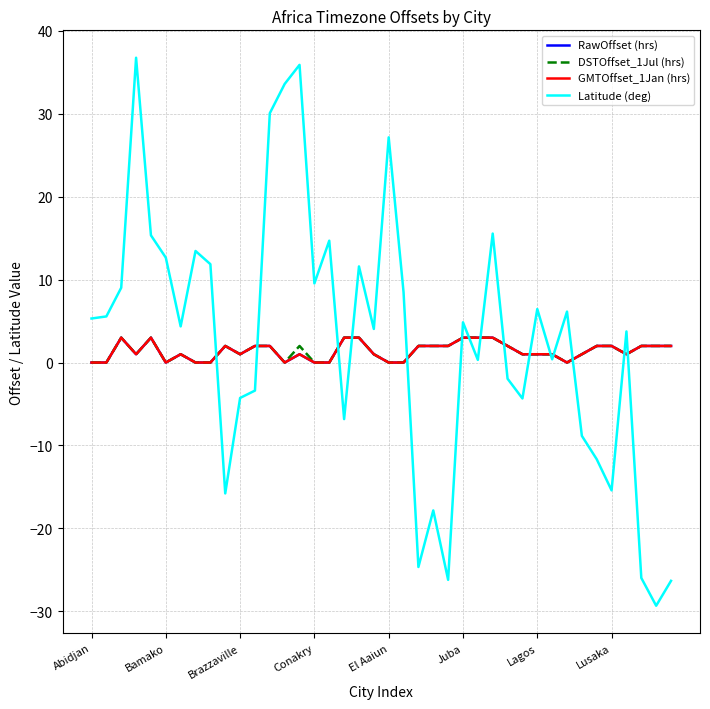

Is this an area chart (filled region under the line)?

No